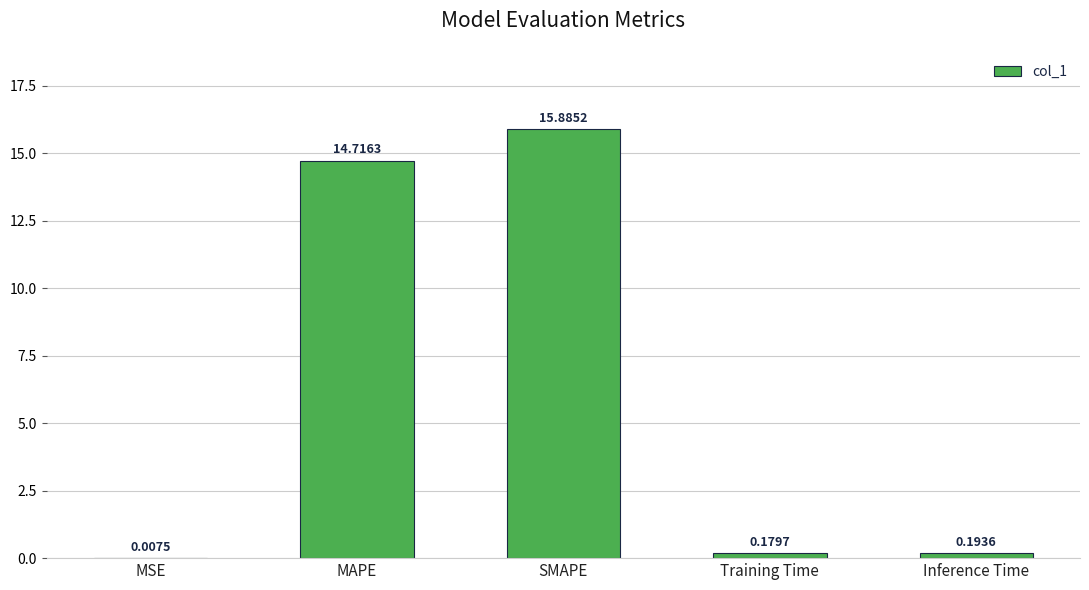

What is the sum of the values at SMAPE and Training Time?

16.1